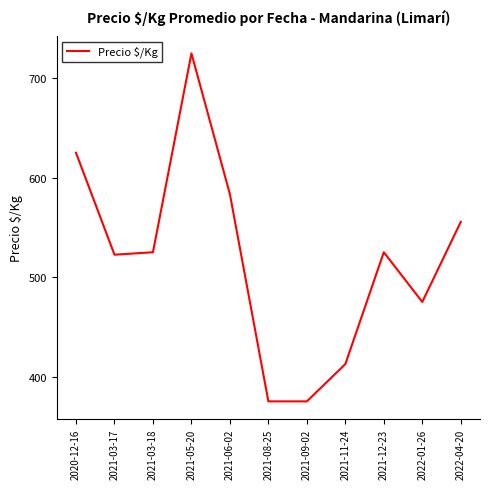

Reading left to right, what are all the values shown in this chart?

625.0	522.5	525.0	725.0	583.3	375.0	375.0	412.5	525.0	475.0	555.5